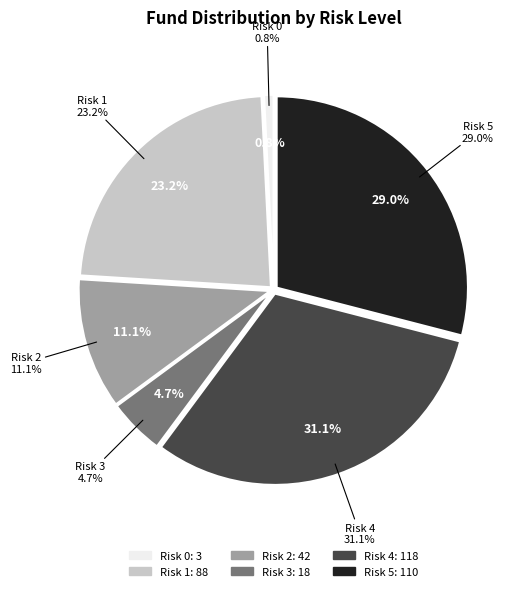

How many segments does this pie chart have?

6